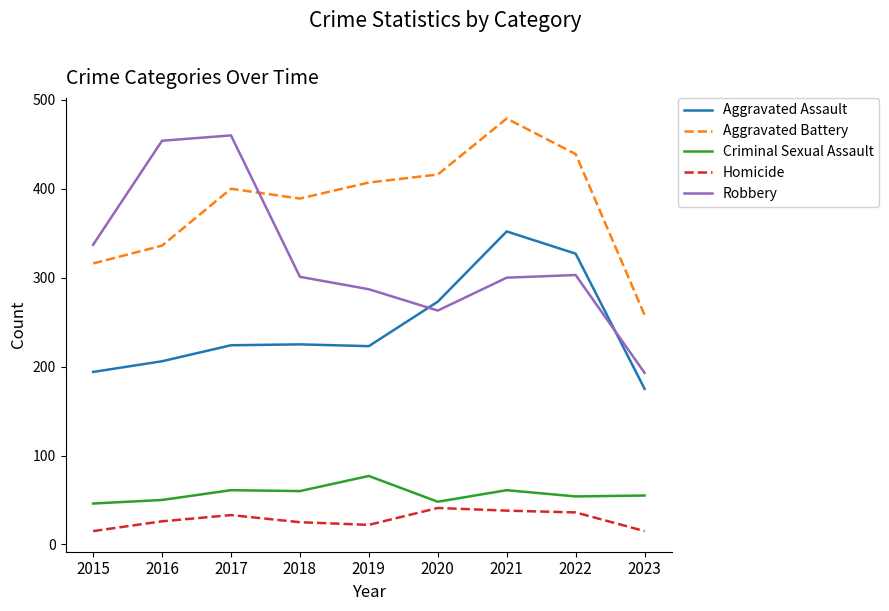

True or false: Aggravated Battery and Aggravated Assault cross at least once.

False